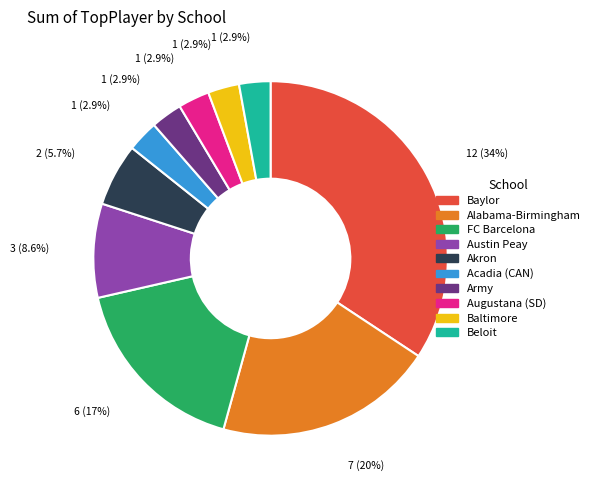

Is the sum of Baylor and Army greater than half?

No